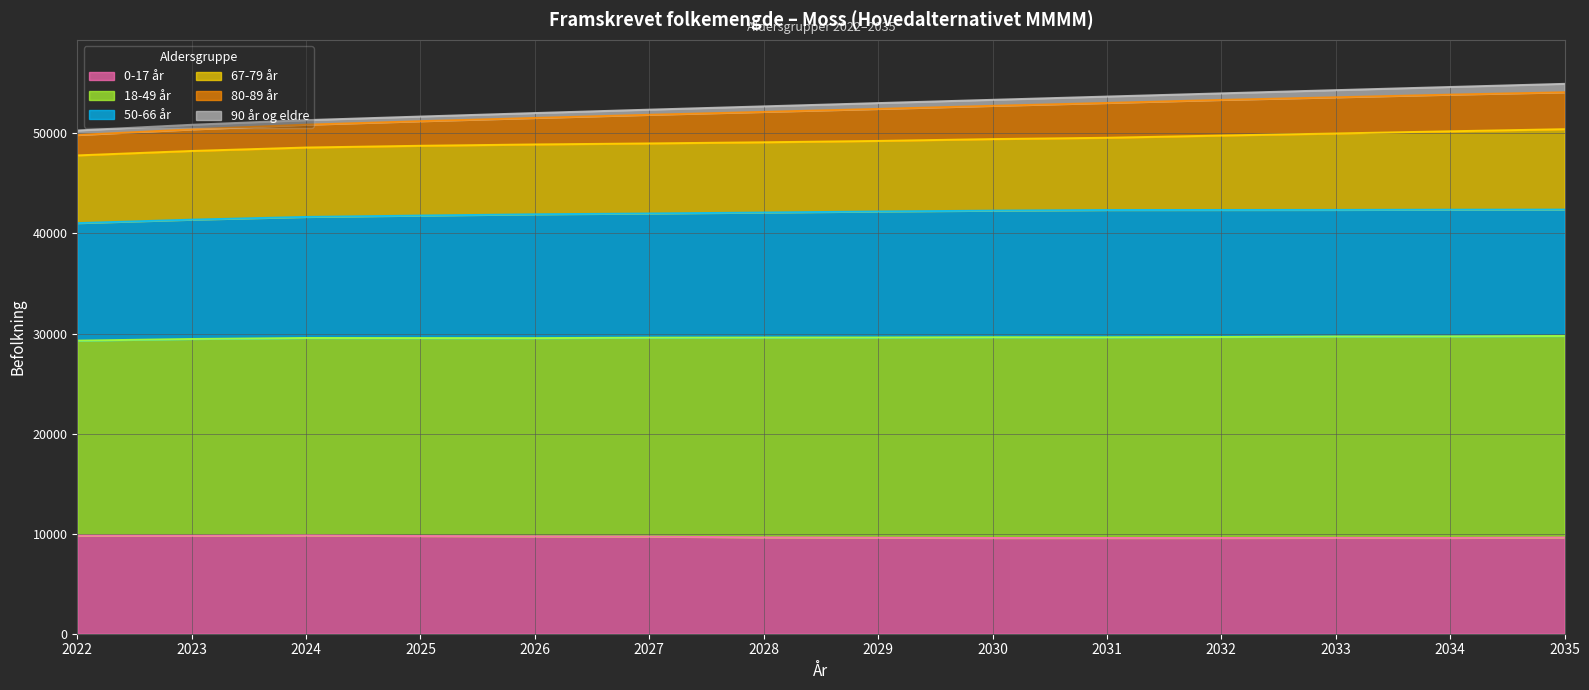

Is it true that 0-17 år equals 9818 at 2024?

True